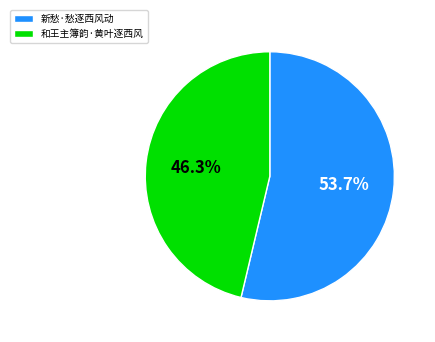

Which slice is the largest?

新愁·愁逐西风动